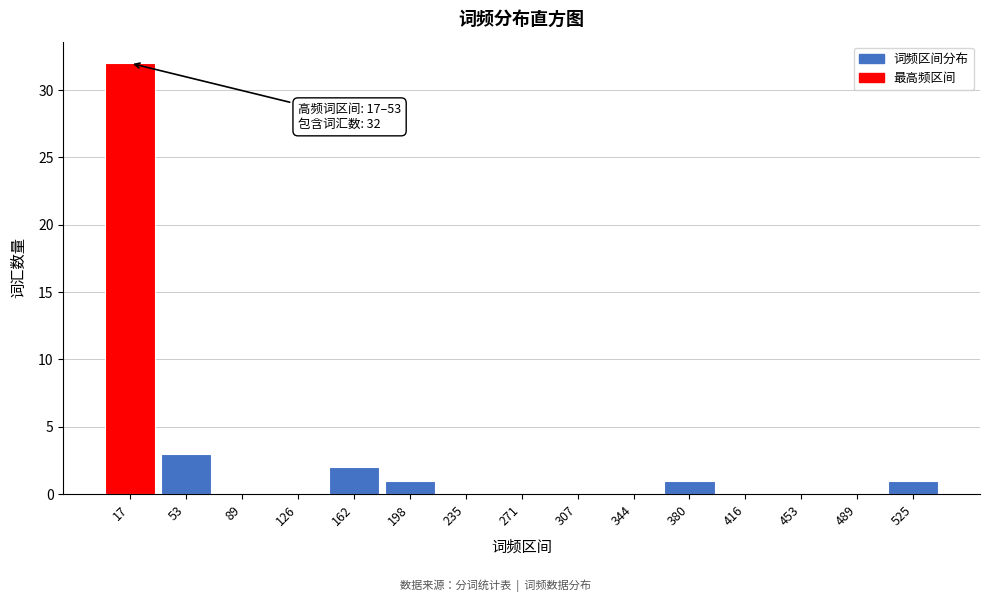

Reading right to left, transcribe all the data shown in this chart.

525=1	489=0	453=0	416=0	380=1	344=0	307=0	271=0	235=0	198=1	162=2	126=0	89=0	53=3	17=32